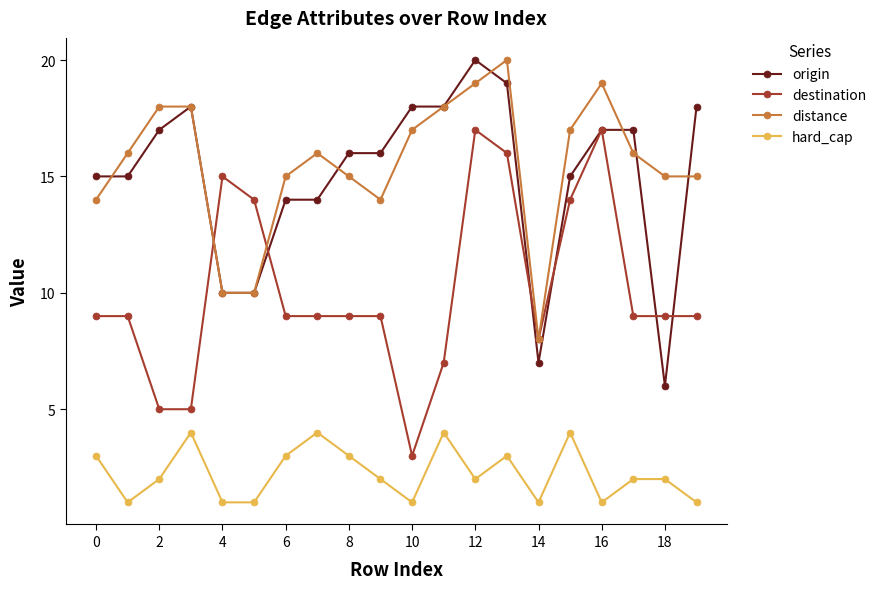

What is the highest value of the origin series?

20